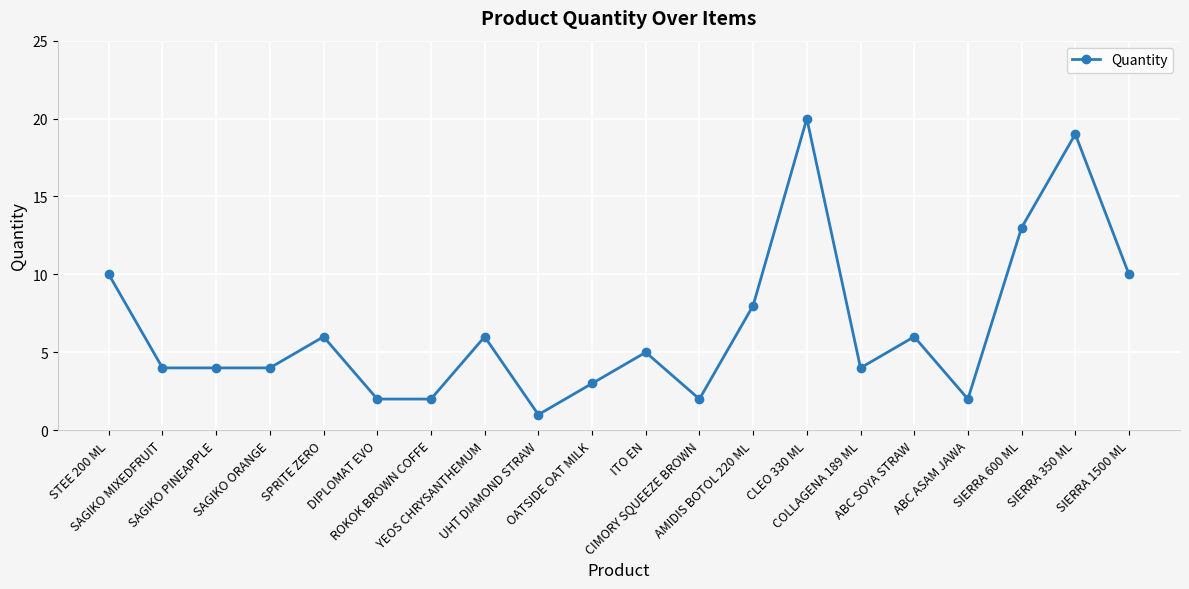

Does the chart display data point markers on the line(s)?

Yes